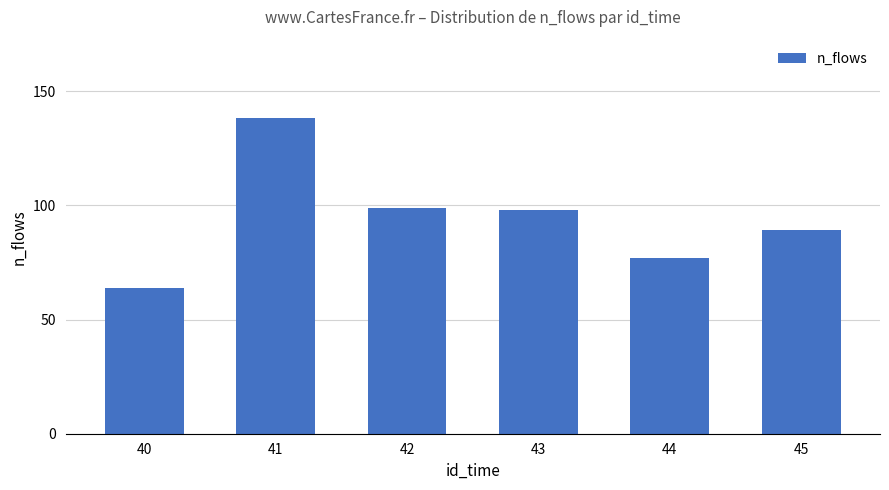

What is the difference between the values at 44 and 42?

22